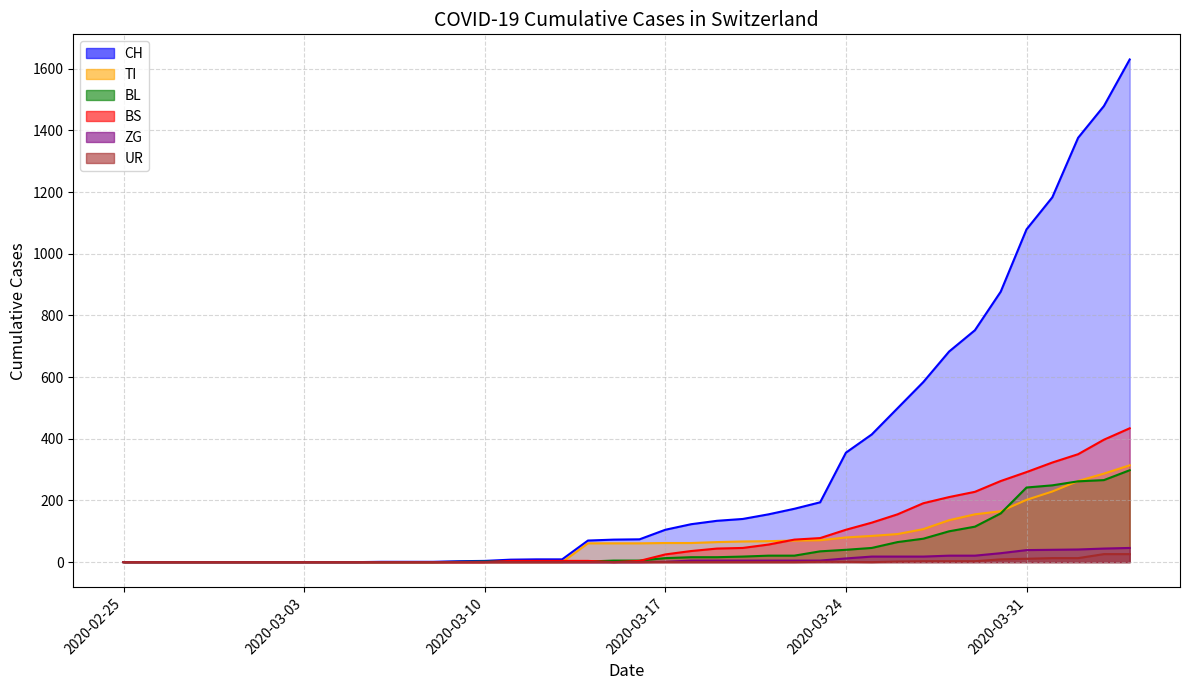

Is it true that UR equals 2 at 2020-03-26?

True